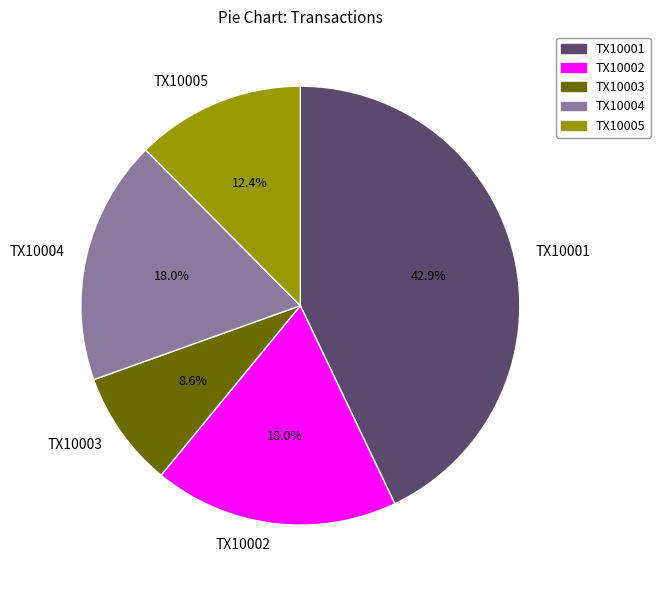

Is TX10002 the majority of the pie?

No